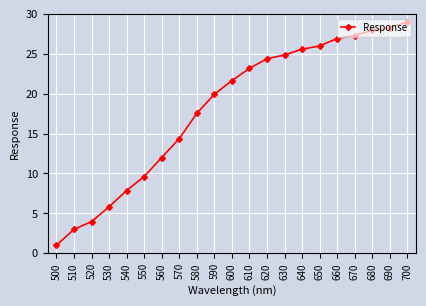

Where is the data nearest to the value 15?

570